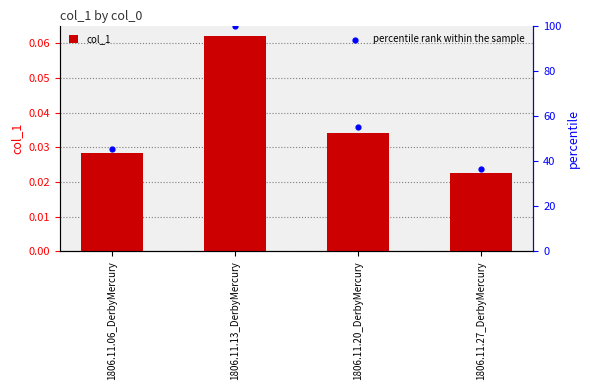

Which series reaches the maximum Y coordinate?

percentile rank within the sample